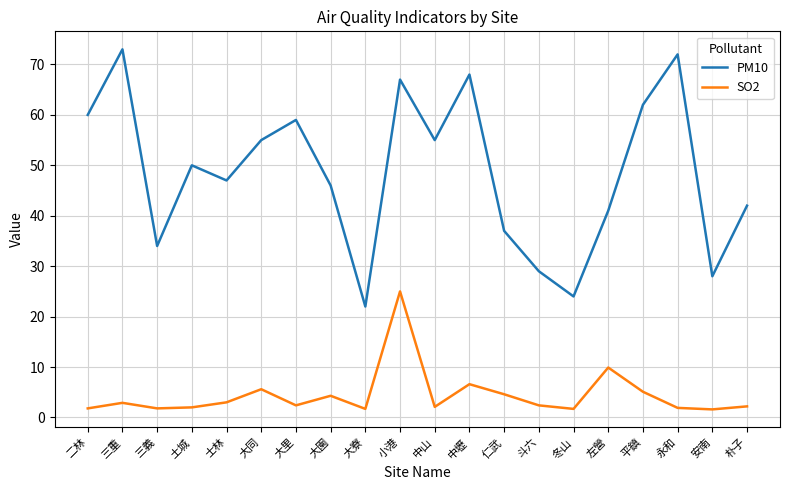

What is the minimum value shown in the chart?

1.6